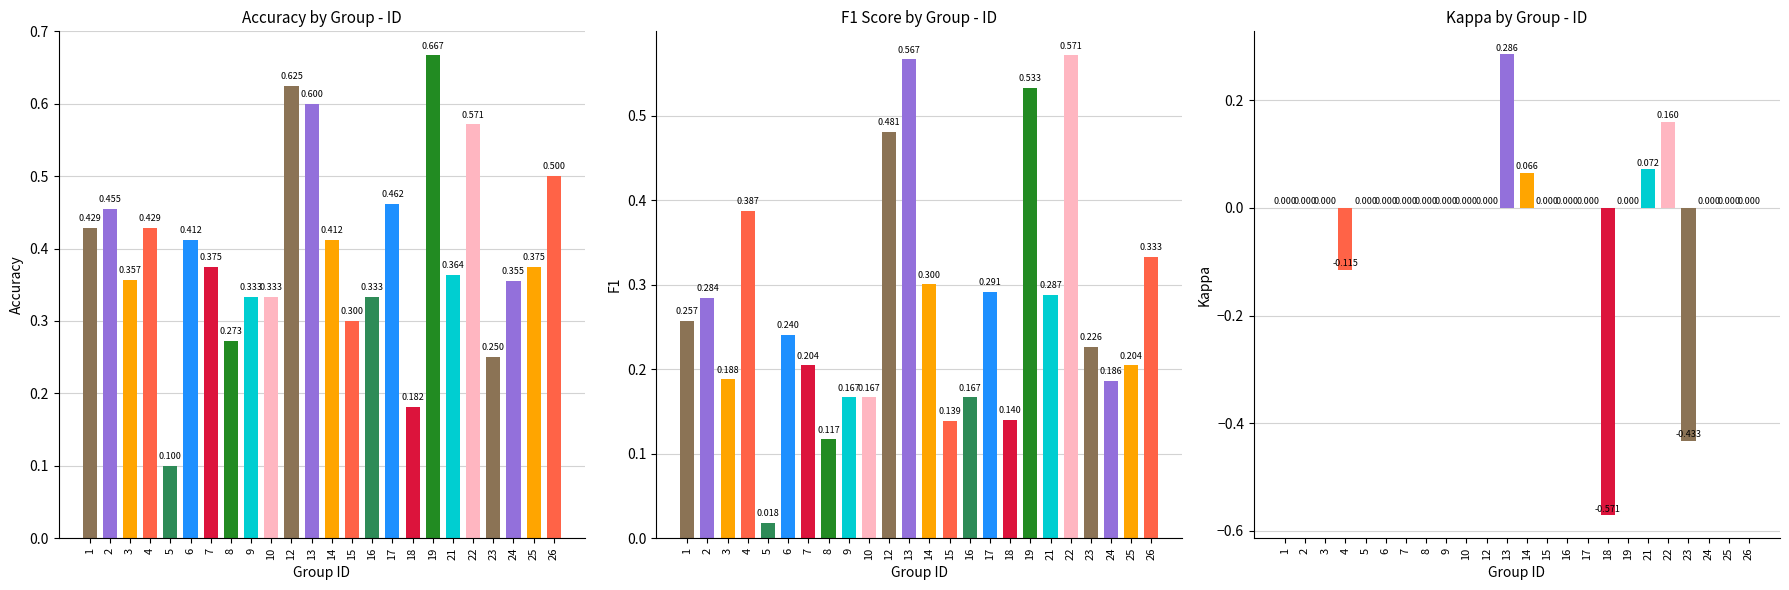

How many data points does each series have?

24